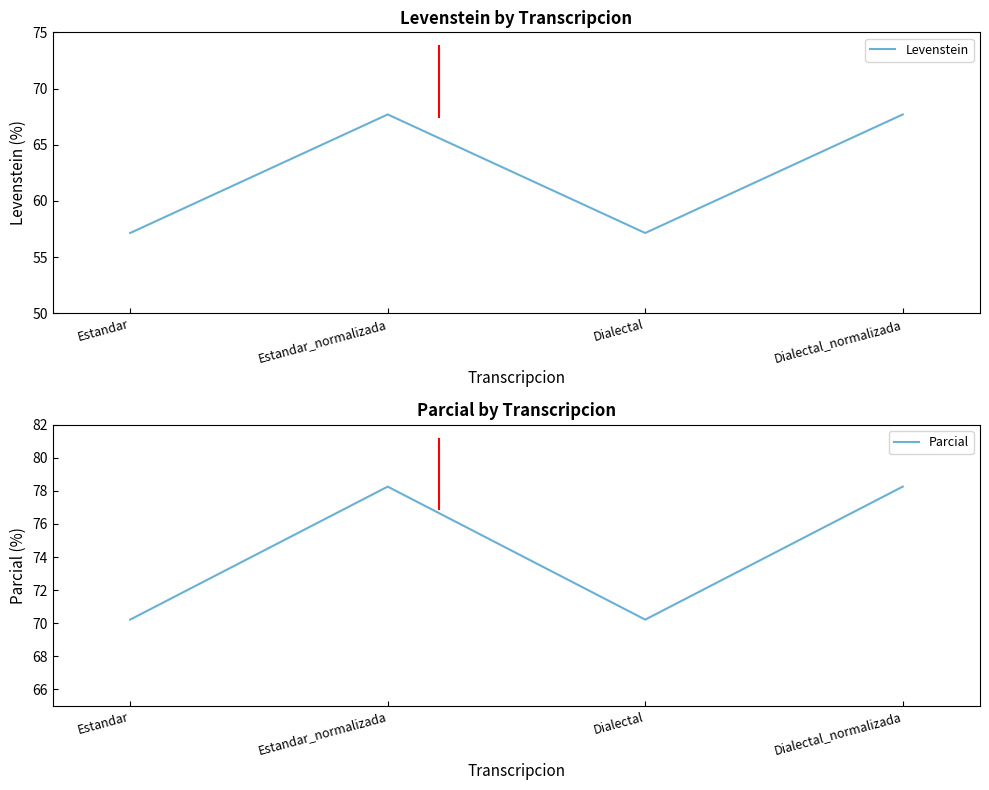

What is the highest value of the Levenstein series?

67.7